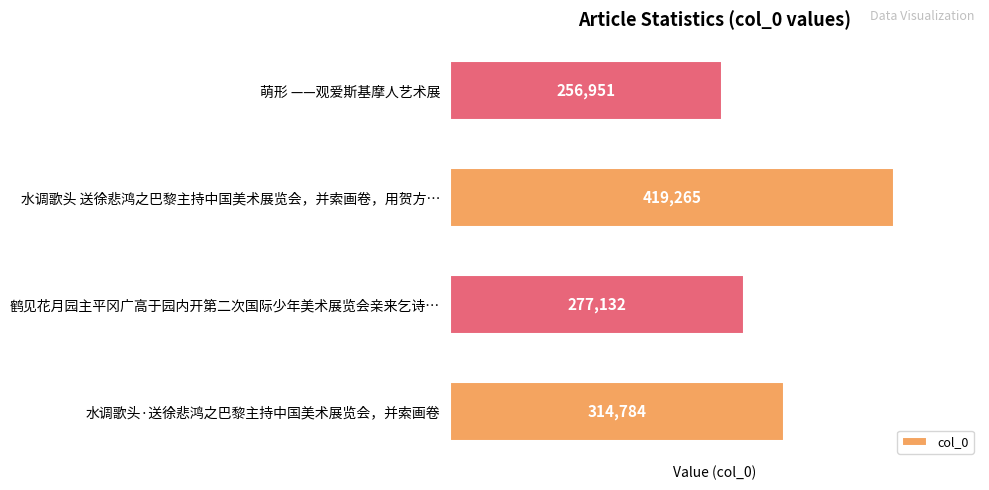

What is the average value?

317033